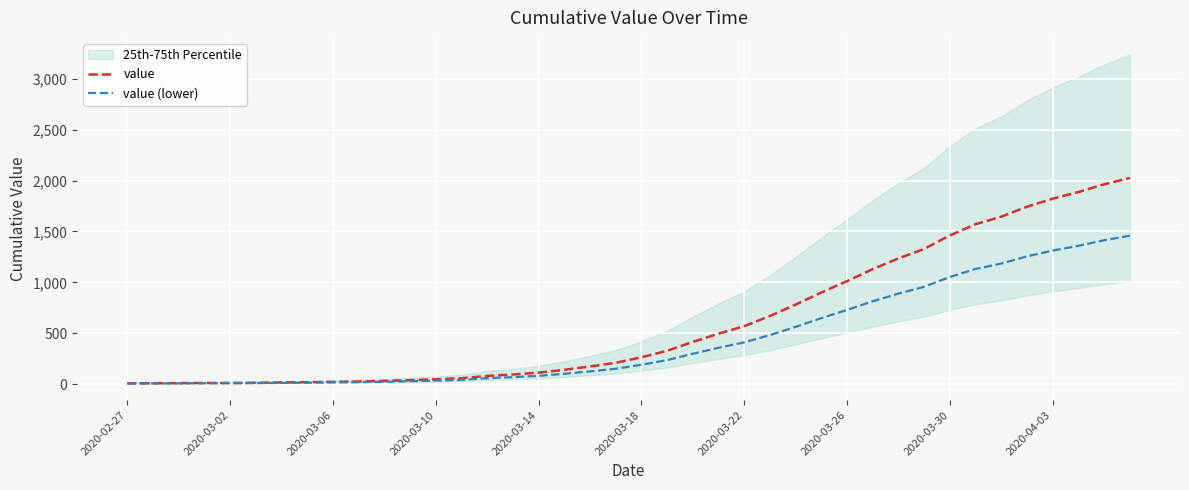

What is the highest value of the value (lower) series?

1458.0